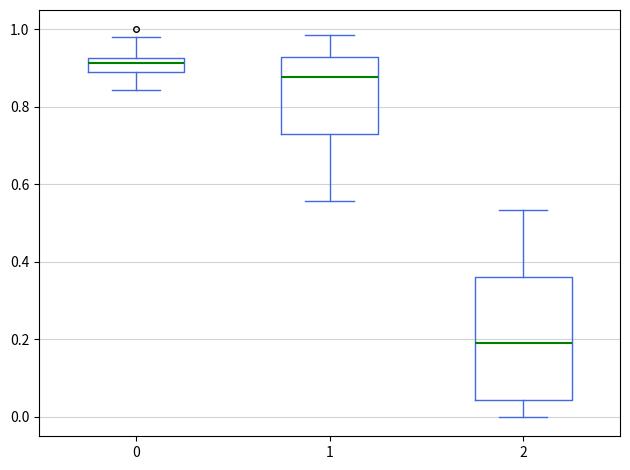

Reading left to right, transcribe this box plot: for each box, give where its median line is, the range the box spans, and where its two whiskers end, as read against the y-axis. The values are not printed on the chart, so give them approximately, as read against the axis.

0: median 0.92 (inside the box), box 0.88 to 0.92, whiskers 0.84 to 0.98
1: median 0.88, box 0.72 to 0.92, whiskers 0.56 to 0.98
2: median 0.18, box 0.04 to 0.36, whiskers 0.00 to 0.54